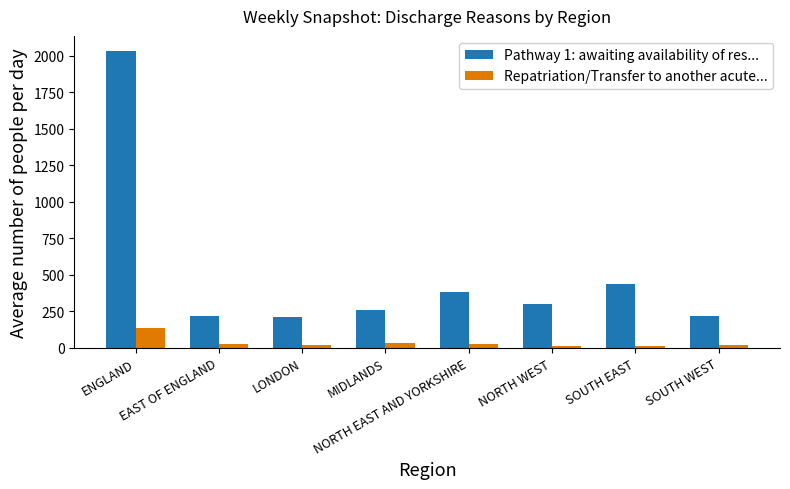

Which series has the widest spread of values?

Pathway 1: awaiting availability of res...